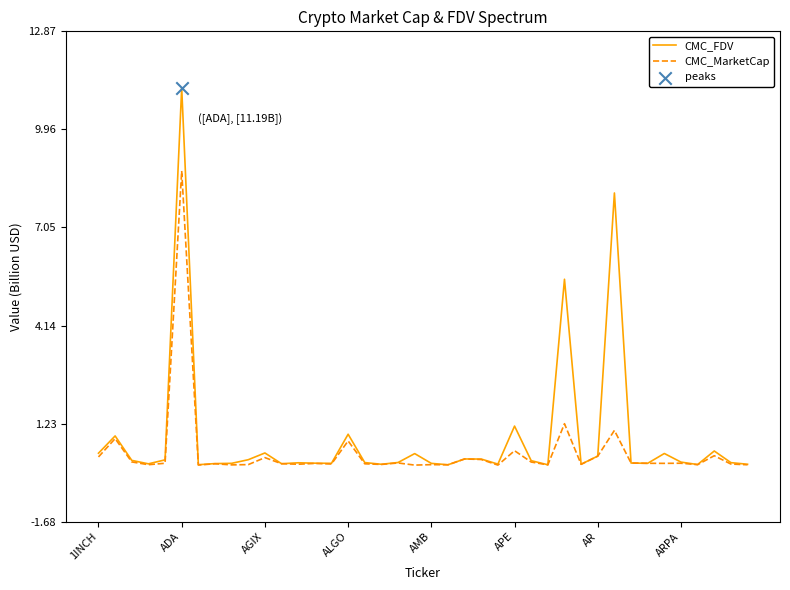

Which series has the largest range (max minus min)?

CMC_FDV